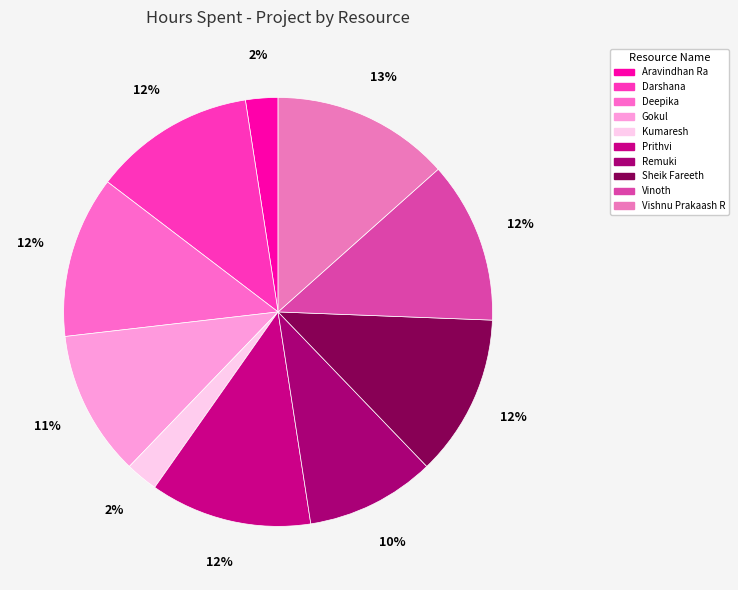

Do Vishnu Prakaash R and Remuki together represent more than half of the pie?

No